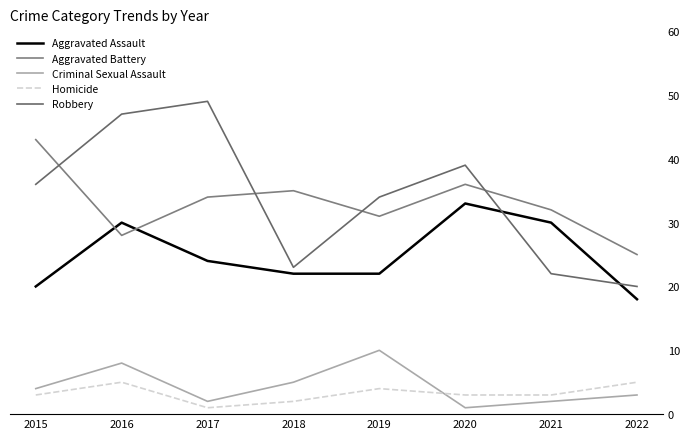

Between 2017 and 2018, which series saw the biggest shift?

Robbery